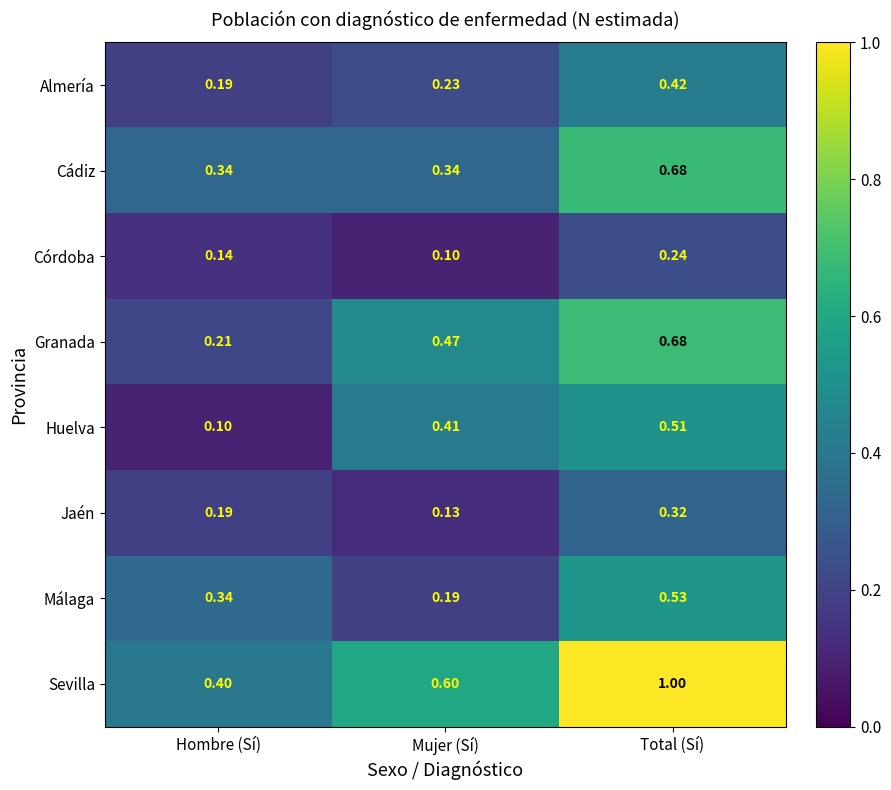

What is the sum of the Cádiz values at Hombre (Sí) and Mujer (Sí)?

0.7